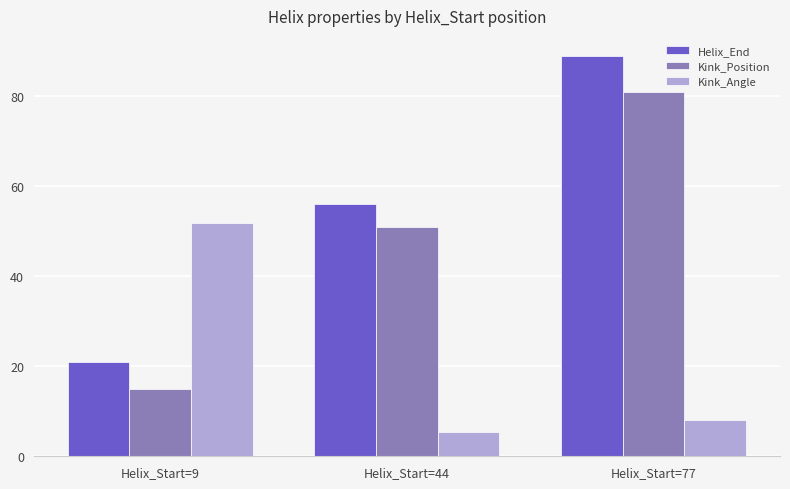

What is the spread (max minus min) of values at Helix_Start=77?

81.0